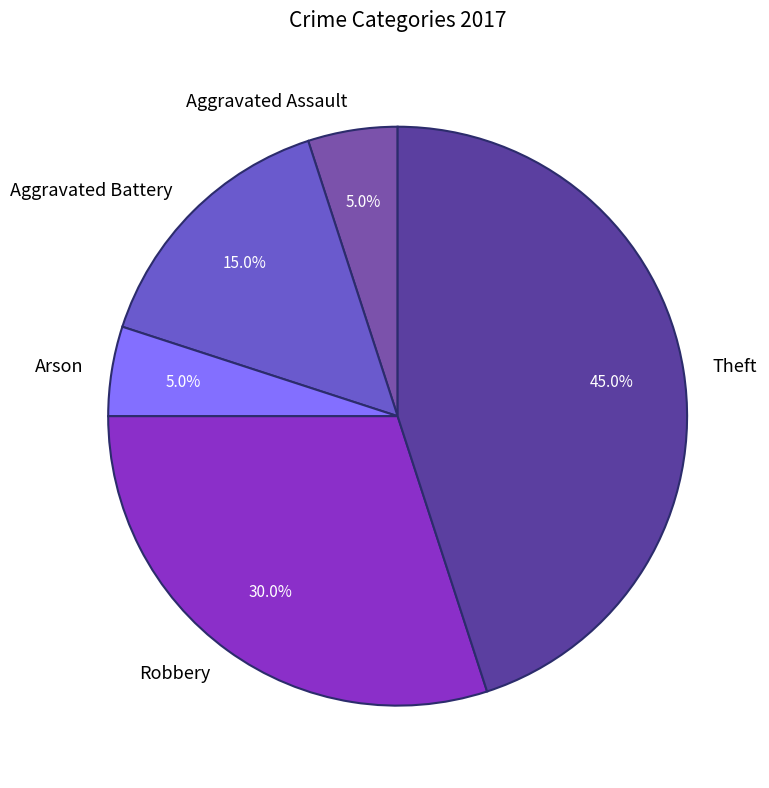

Is there a majority slice in this chart?

No